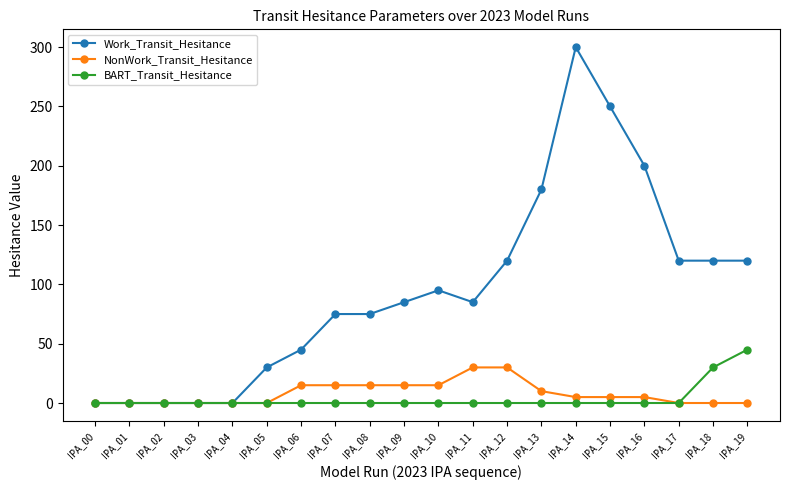

Count the NonWork_Transit_Hesitance values in the range 0 to 15.

18